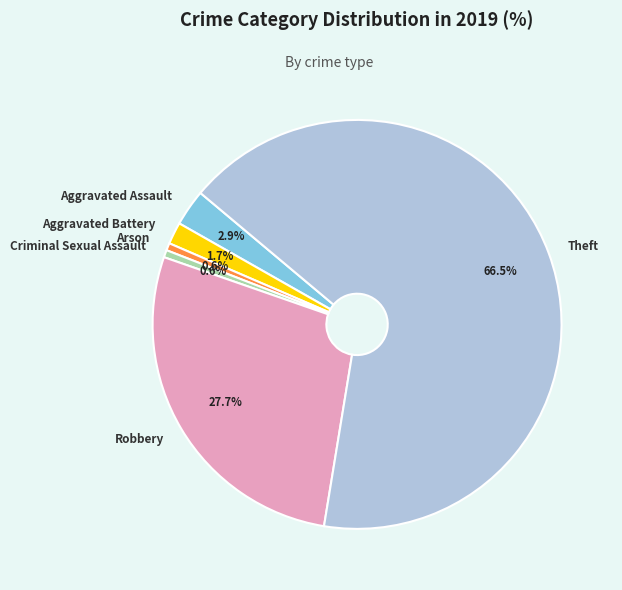

Between Theft and Arson, which is larger?

Theft